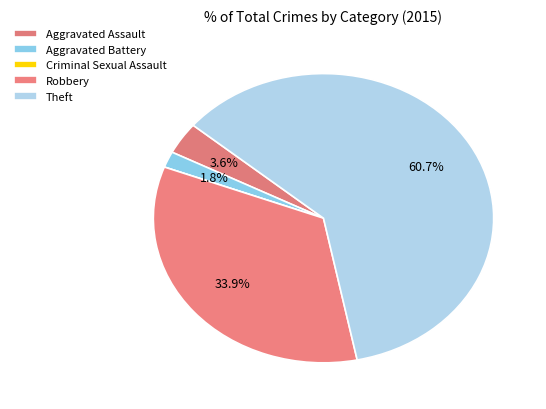

How many slices are in this pie chart?

5